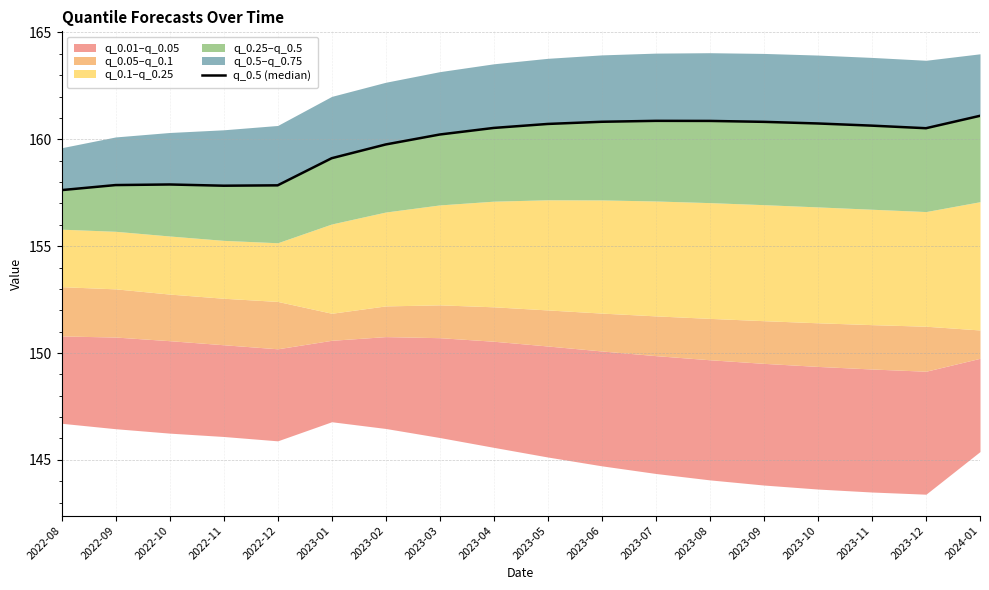

Does the chart have visible grid lines?

Yes